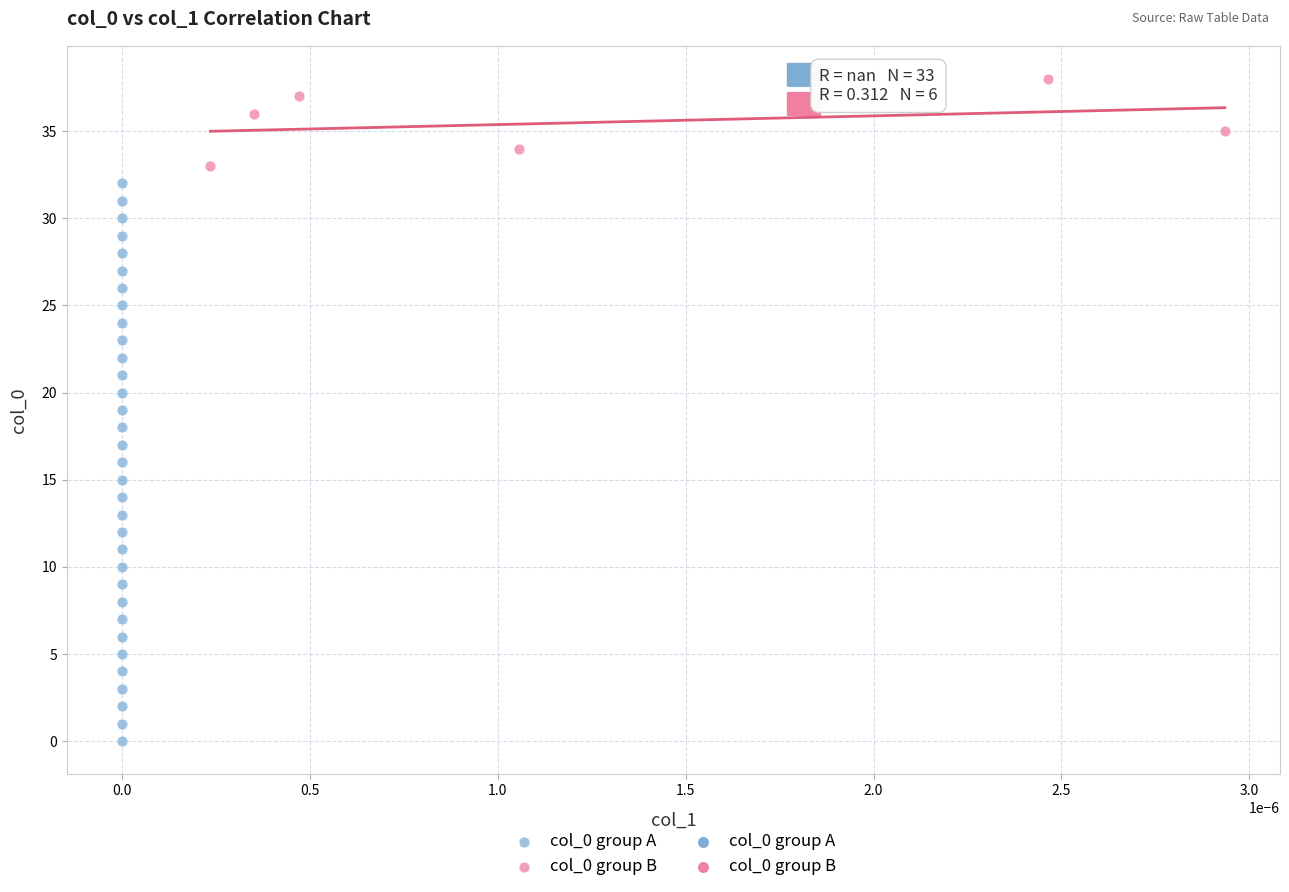

Which series has the widest spread of Y values?

col_0 group A